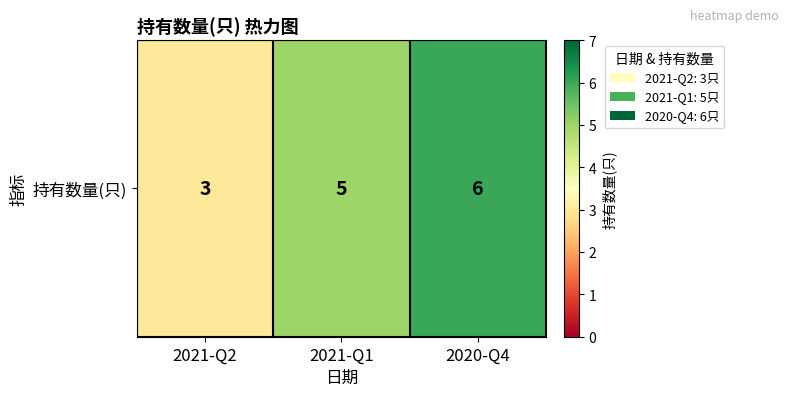

At which category does the chart reach its minimum across all series?

2021-Q2